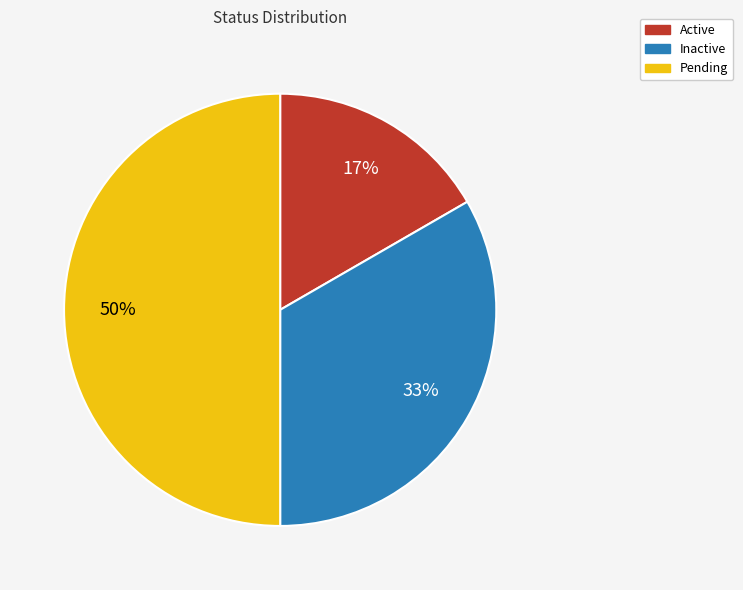

What is the largest slice in the pie chart?

Pending